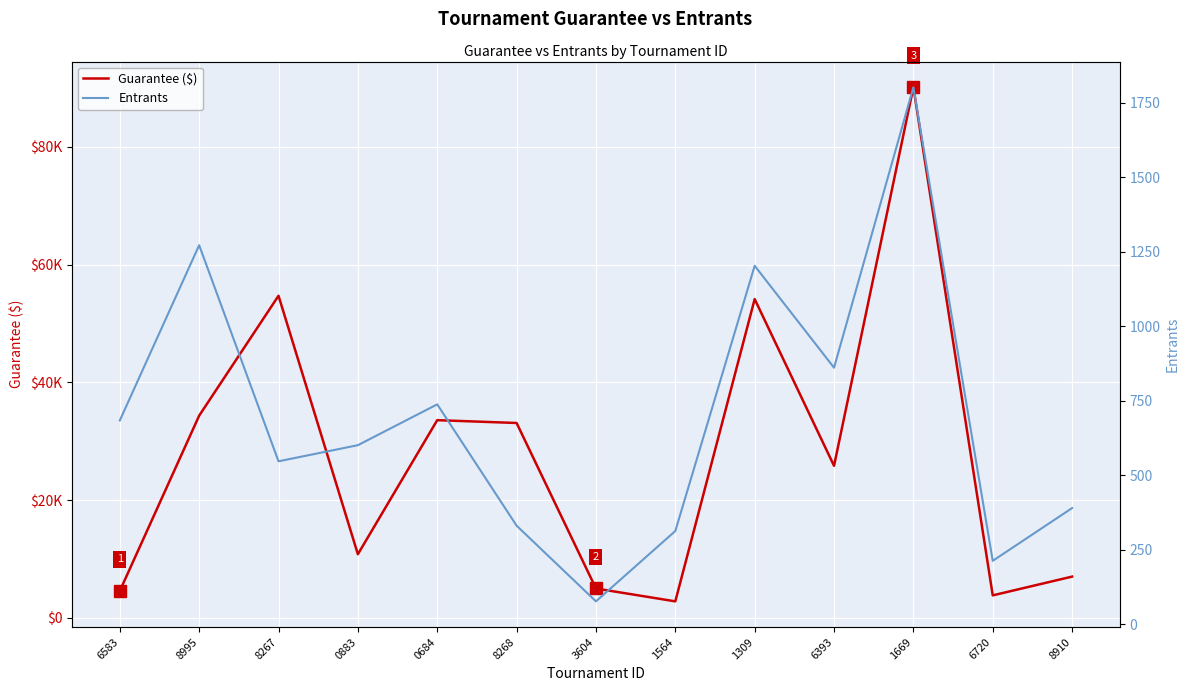

How many data points in Entrants are above 601?

6